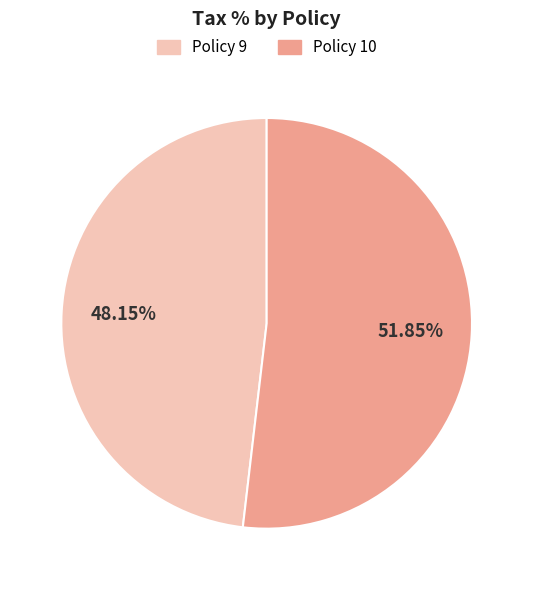

Does any single category account for the majority?

Yes